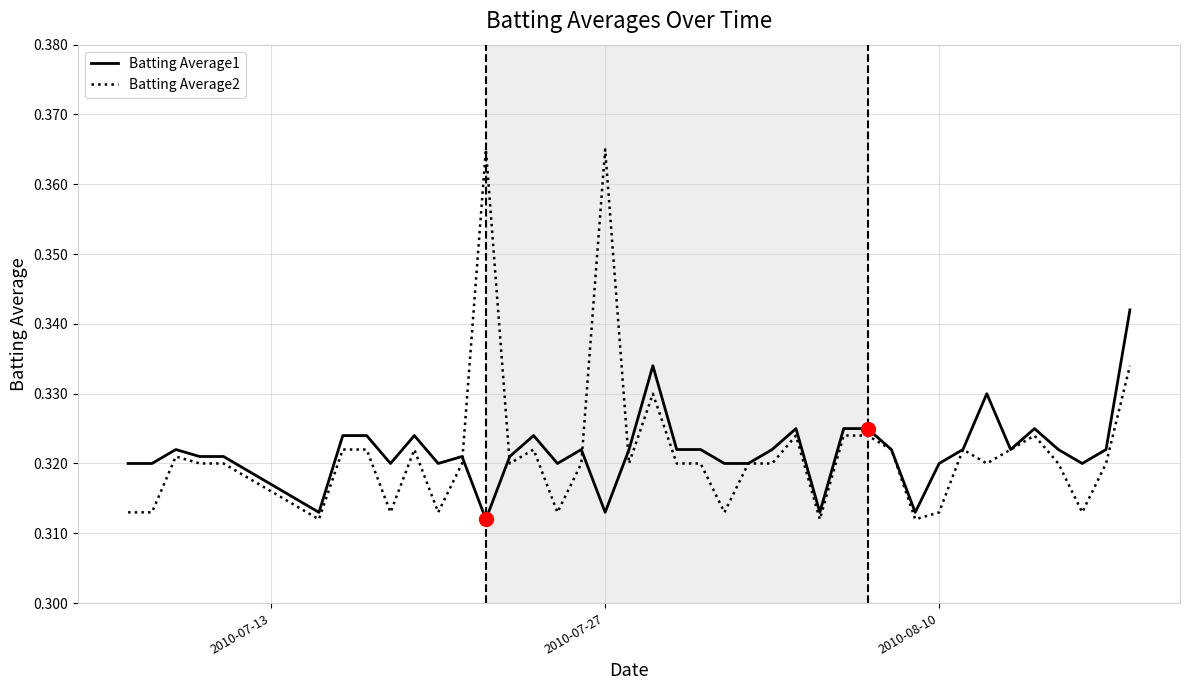

Which series has the largest range (max minus min)?

Batting Average2